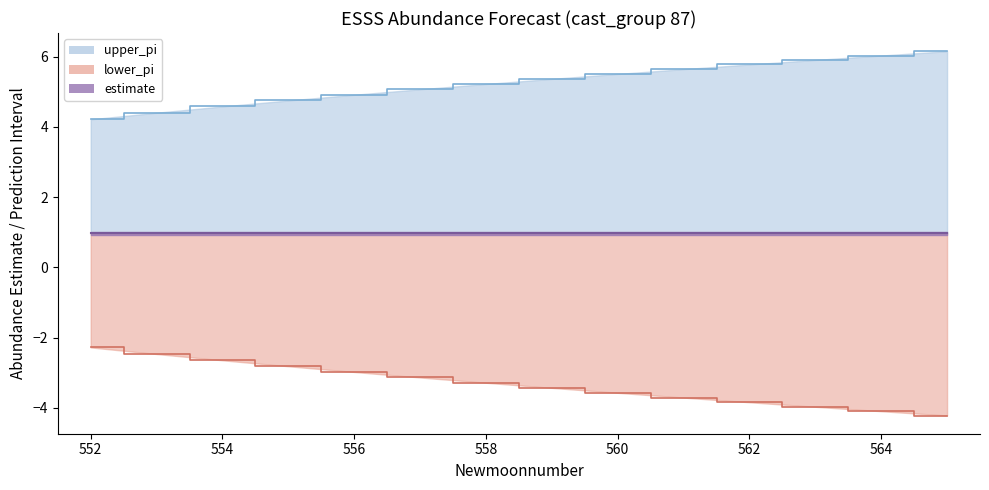

What is the maximum value for upper_pi?

6.2